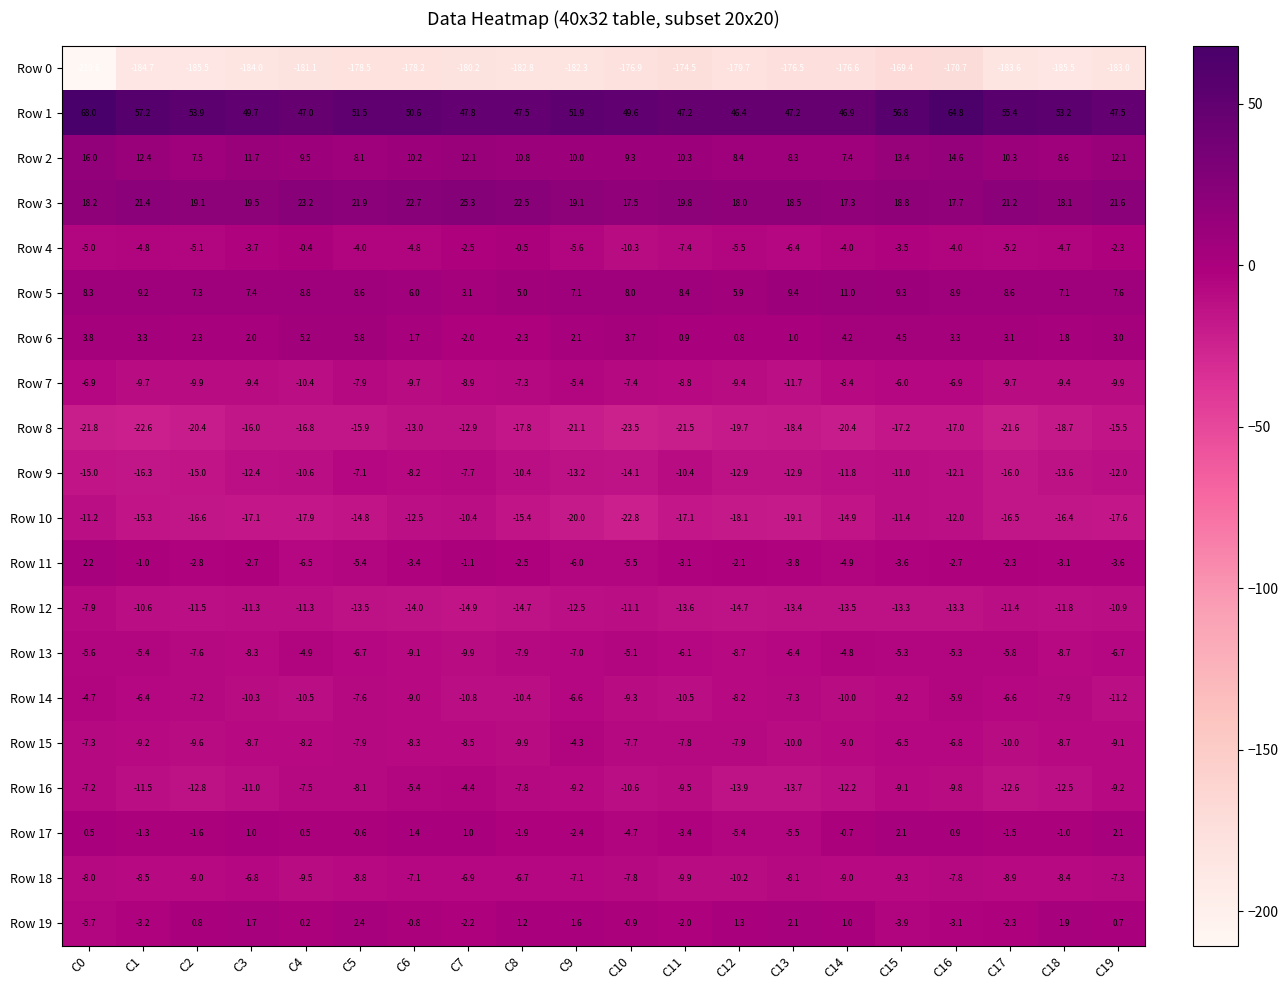

Which series has the largest total across all categories?

Row 1